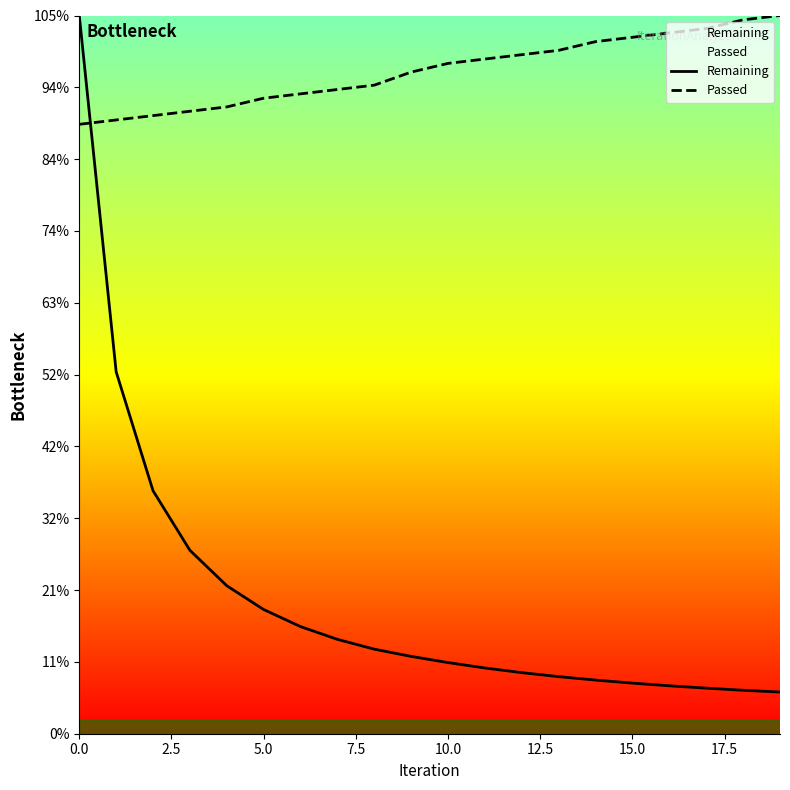

List the series in order of their peak value, lowest first.

Remaining, Passed